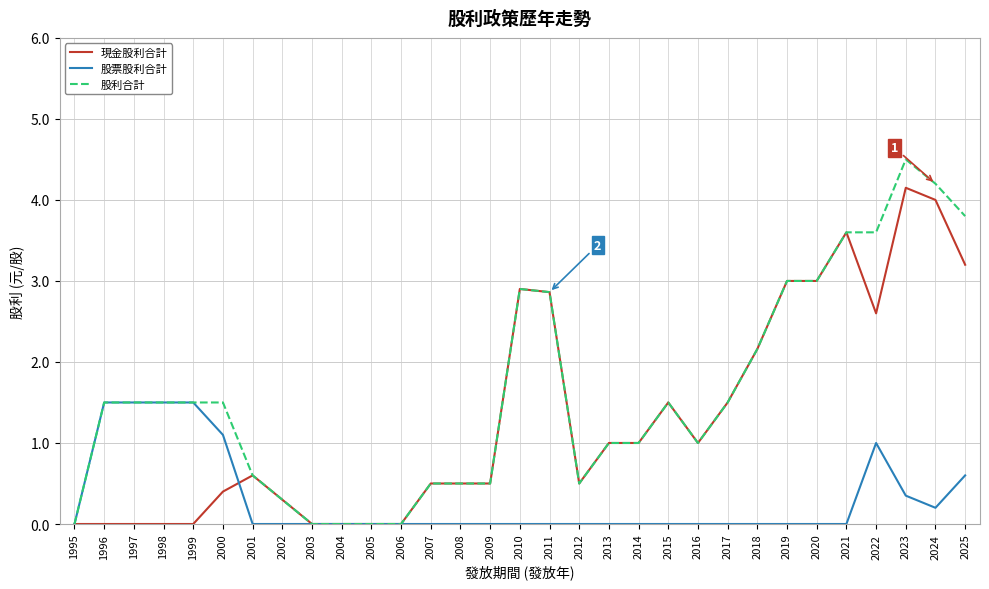

What is the difference between the maximum and minimum values in the 股利合計 series?

4.5